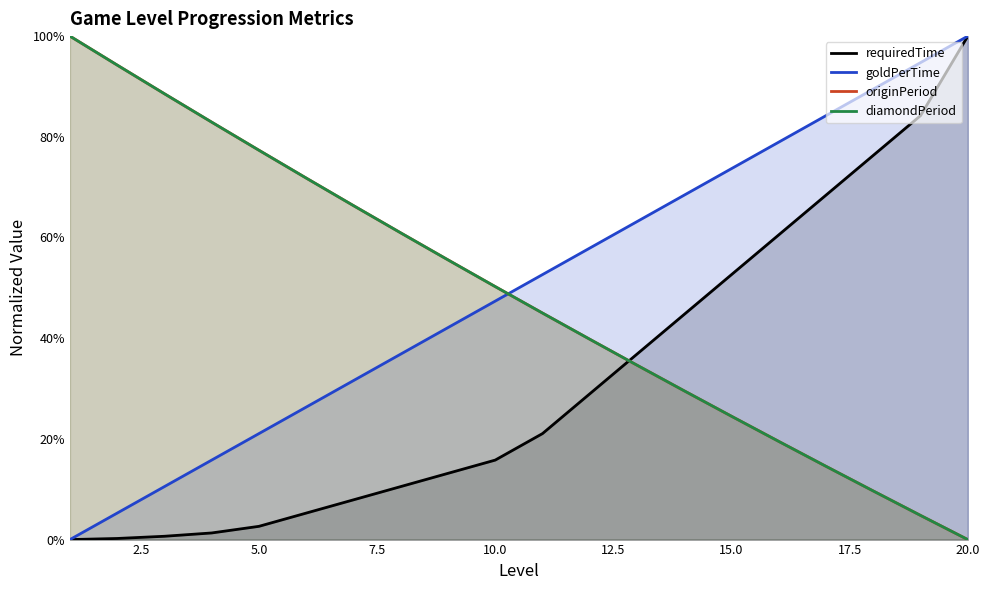

Reading left to right, extract all data points from this chart.

requiredTime: 1=0.0	2=0.0	3=0.0	4=0.0	5=0.0	6=0.1	7=0.1	8=0.1	9=0.1	10=0.2	11=0.2	12=0.3	13=0.4	14=0.4	15=0.5	16=0.6	17=0.7	18=0.8	19=0.8	20=1.0
goldPerTime: 1=0.0	2=0.1	3=0.1	4=0.2	5=0.2	6=0.3	7=0.3	8=0.4	9=0.4	10=0.5	11=0.5	12=0.6	13=0.6	14=0.7	15=0.7	16=0.8	17=0.8	18=0.9	19=0.9	20=1.0
originPeriod: 1=1.0	2=0.9	3=0.9	4=0.8	5=0.8	6=0.7	7=0.7	8=0.6	9=0.6	10=0.5	11=0.4	12=0.4	13=0.3	14=0.3	15=0.2	16=0.2	17=0.1	18=0.1	19=0.0	20=0.0
diamondPeriod: 1=1.0	2=0.9	3=0.9	4=0.8	5=0.8	6=0.7	7=0.7	8=0.6	9=0.6	10=0.5	11=0.4	12=0.4	13=0.3	14=0.3	15=0.2	16=0.2	17=0.1	18=0.1	19=0.0	20=0.0